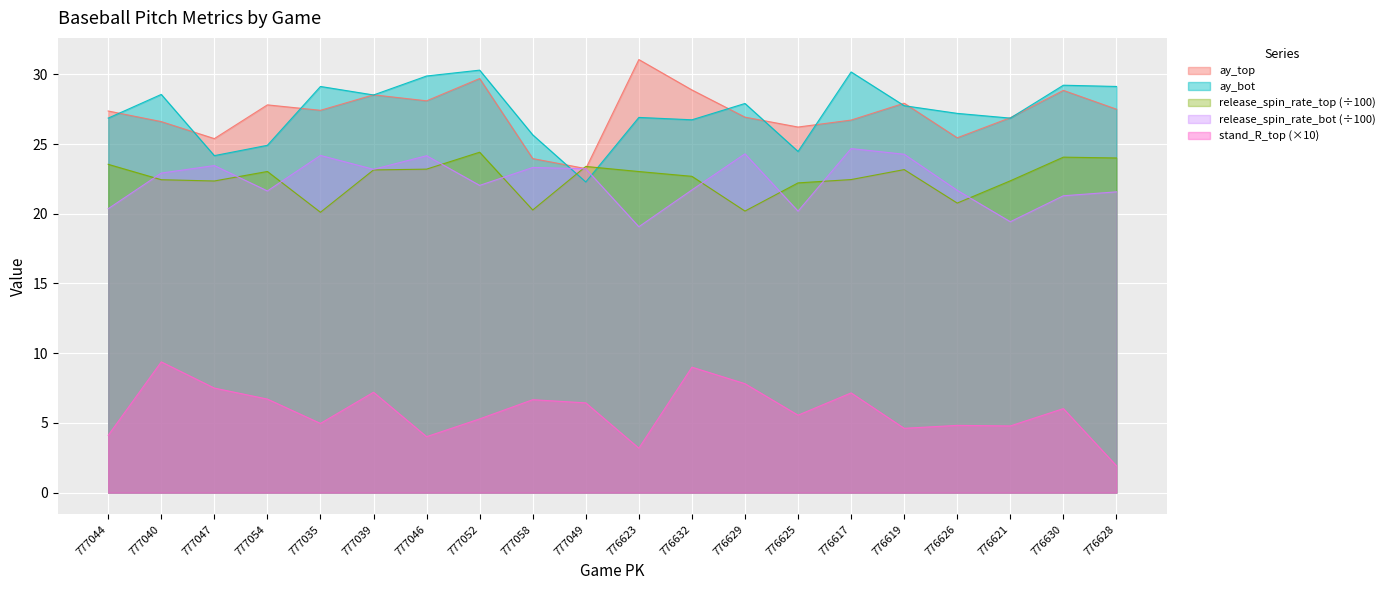

How many values in the stand_R_top series exceed 6?

10